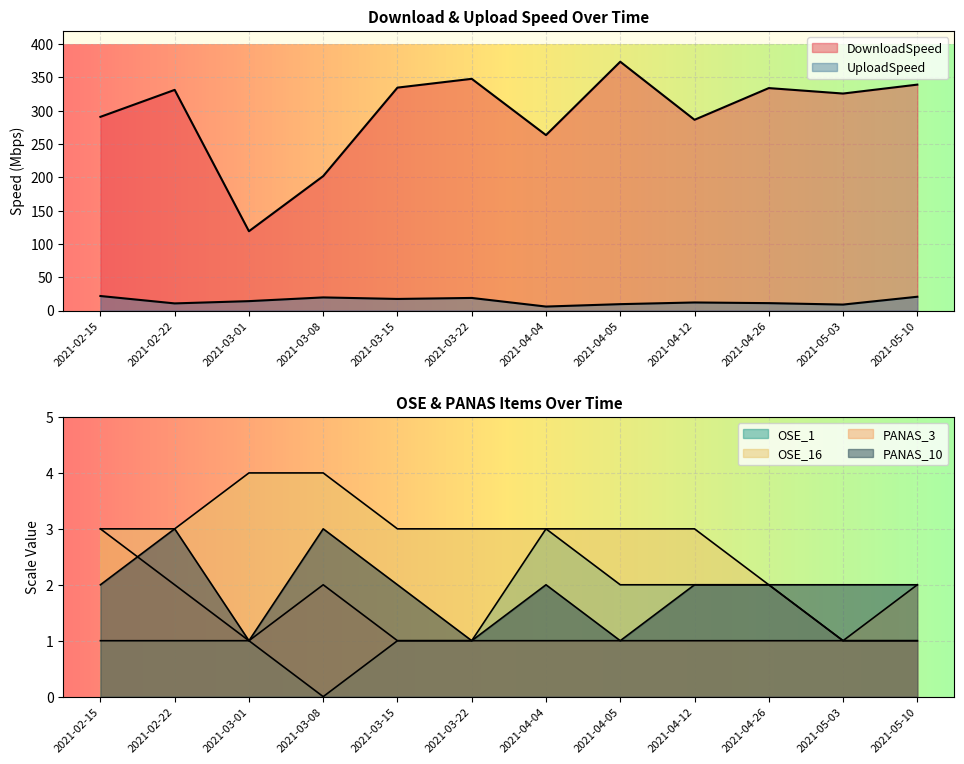

Does the chart display data point markers on the line(s)?

No